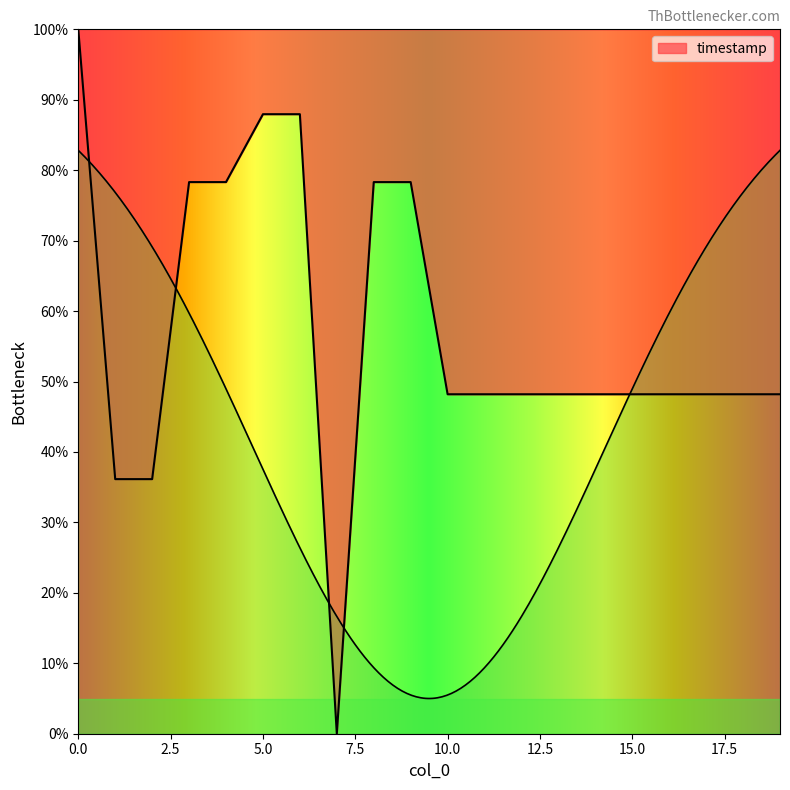

Which has a higher value, 11 or 2?

11